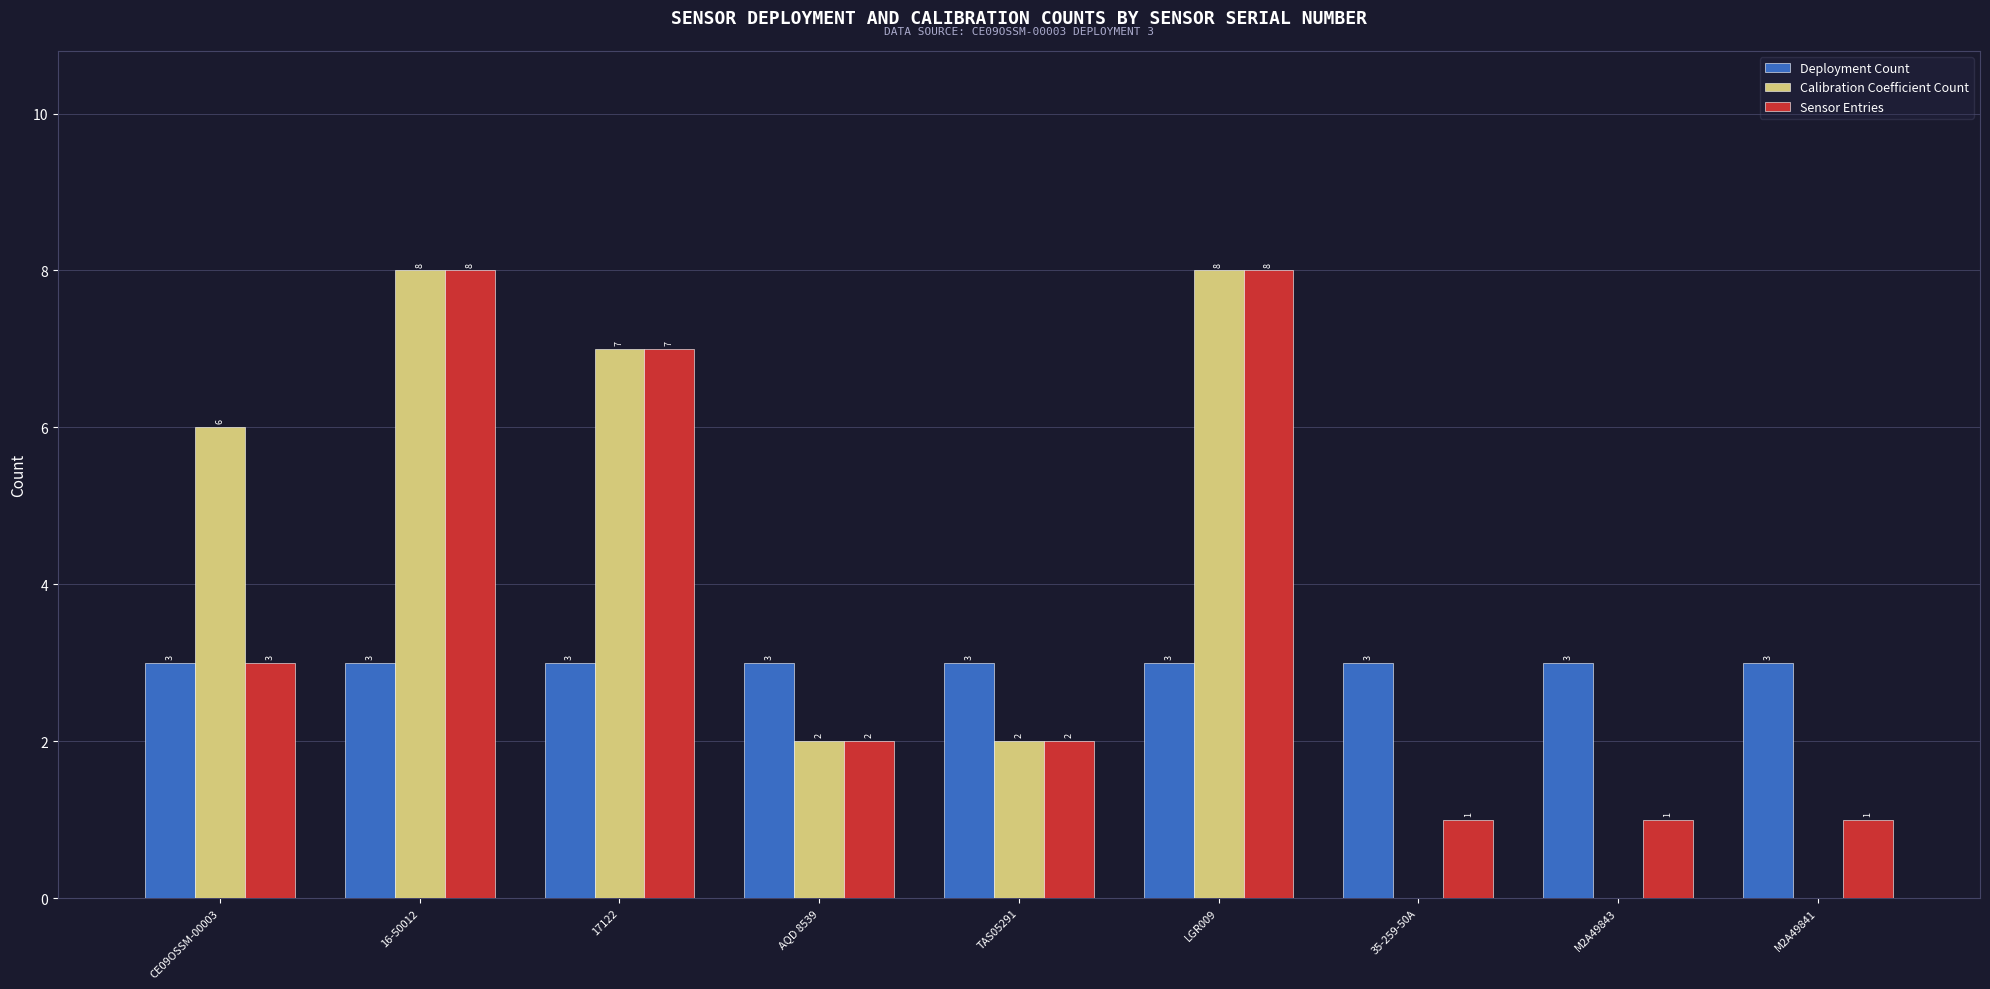

Where does the Calibration Coefficient Count series first go above 2?

CE09OSSM-00003